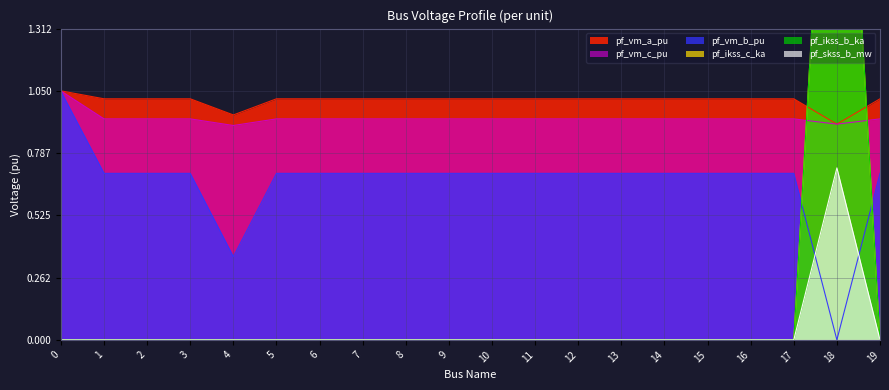

What is the total value across all series at 6?

2.6